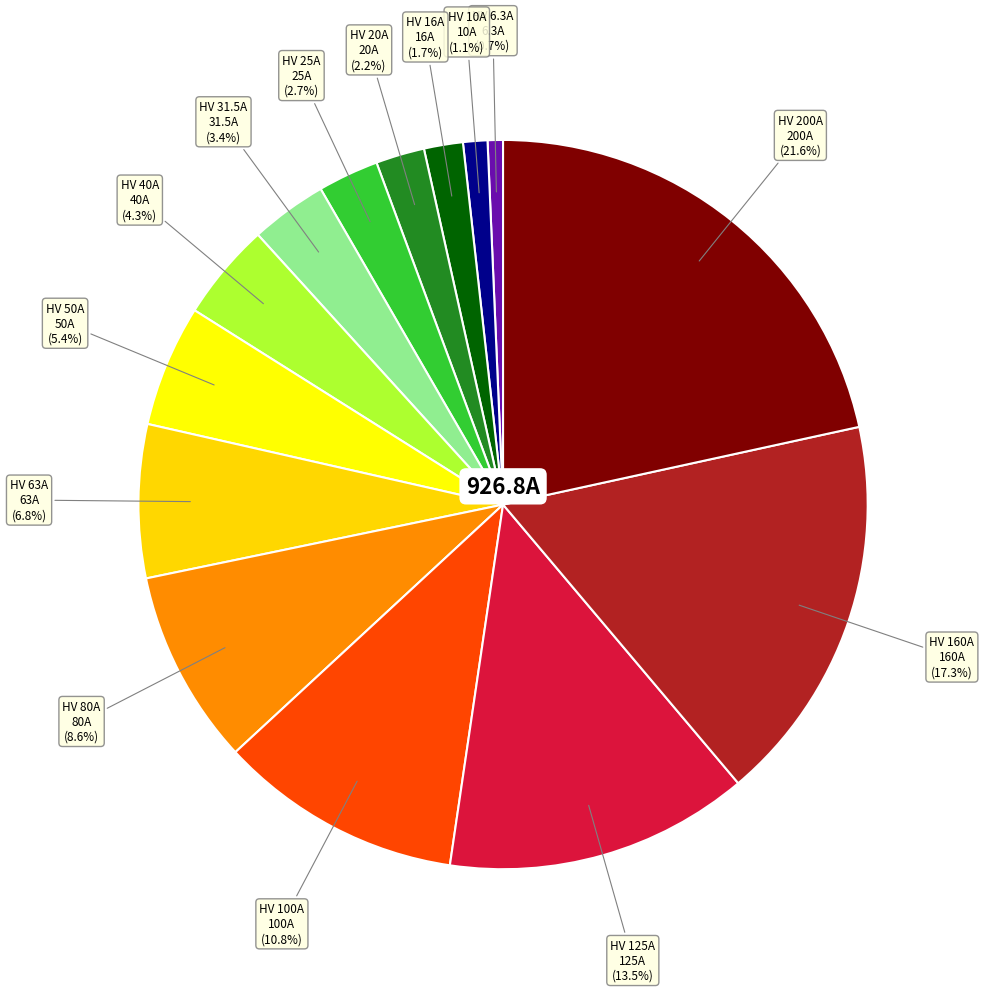

How many segments does this pie chart have?

14